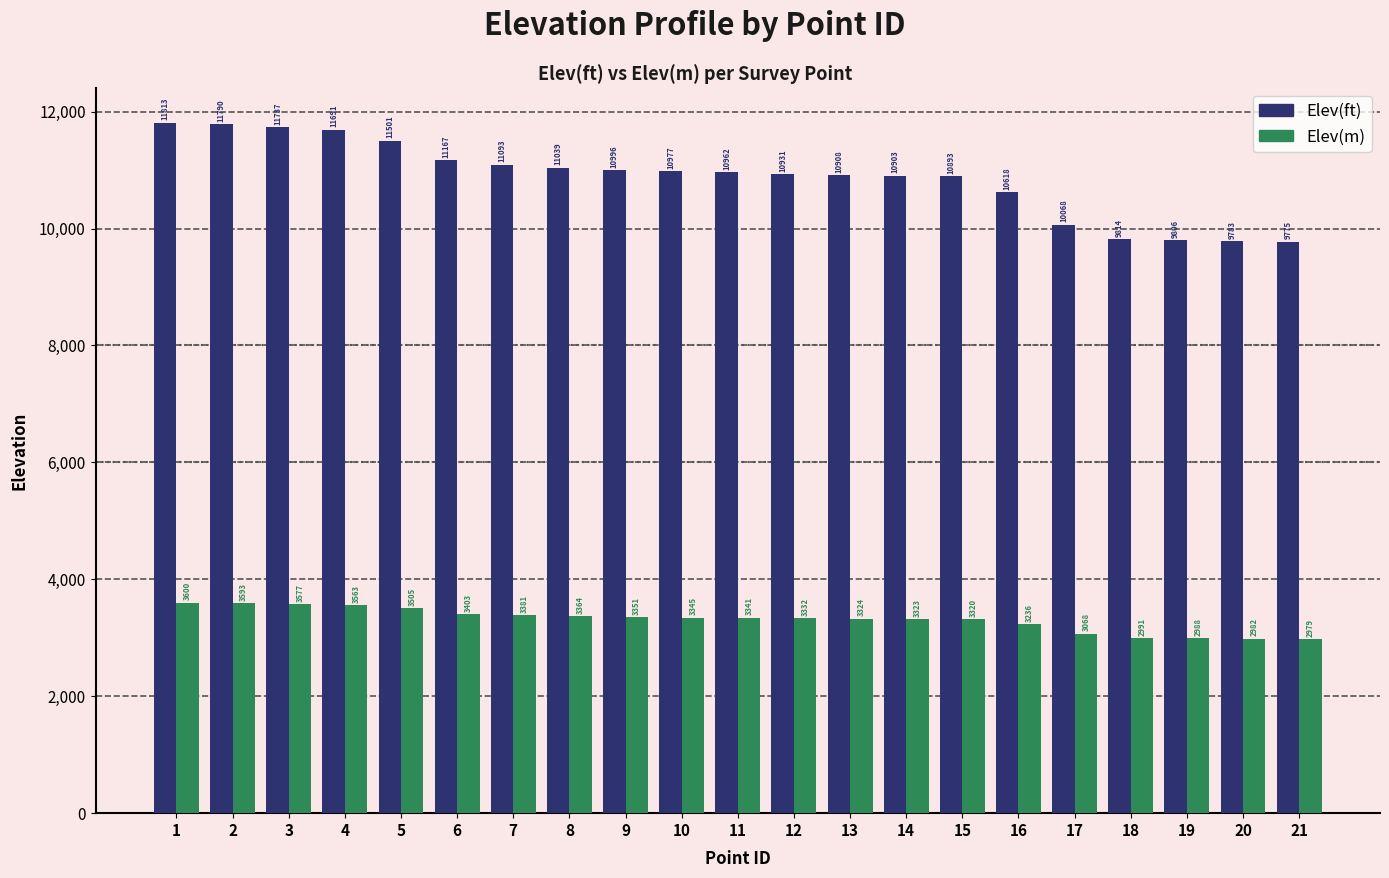

What is the total value across all series at 16?

13855.2